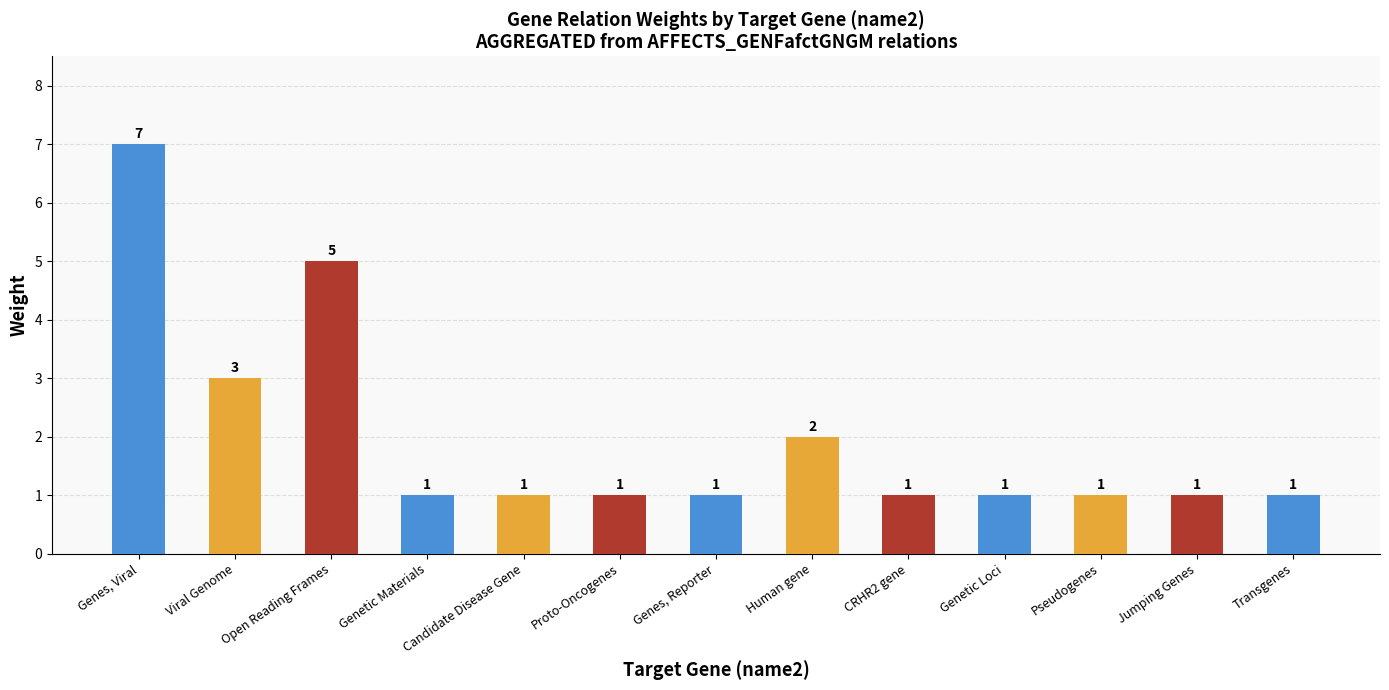

What is the value of the 10th bar from the left?

1